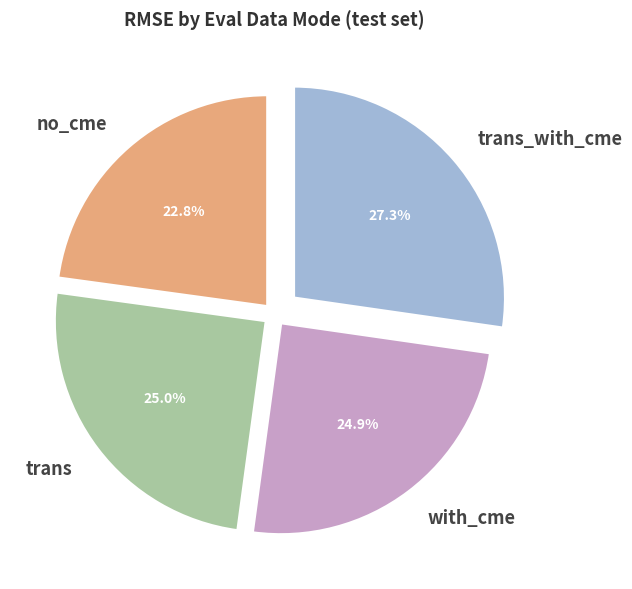

To the nearest percent, what is the combined percentage of trans_with_cme and no_cme?

50%